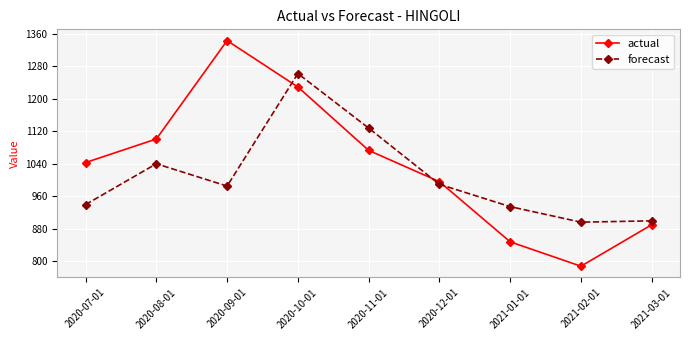

What is the sum of the actual values at 2021-01-01 and 2021-02-01?

1636.0